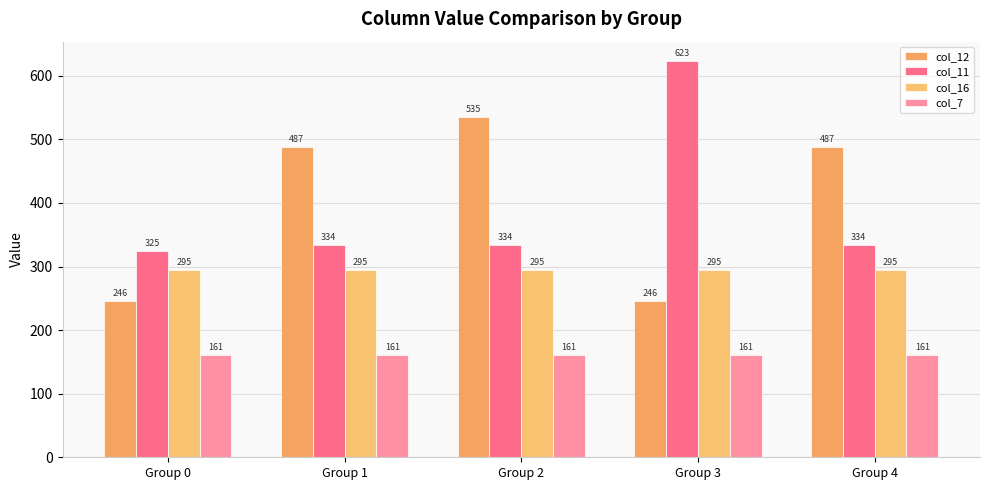

How many bars are there in total?

20